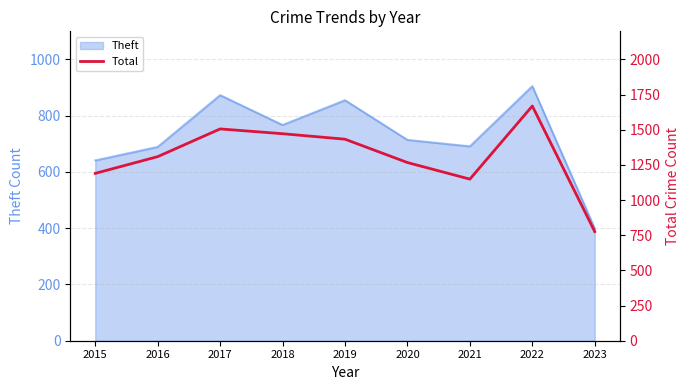

List the labels in order of value, largest first.

2022, 2017, 2018, 2019, 2016, 2020, 2015, 2021, 2023